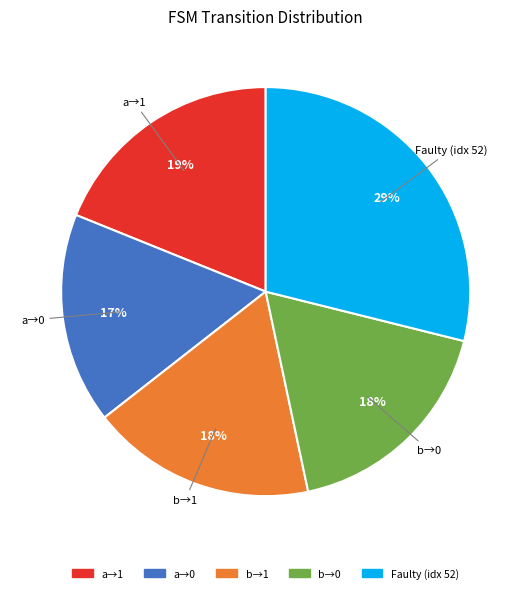

To the nearest percent, what is the difference between the largest and smallest slice percentages?

12%